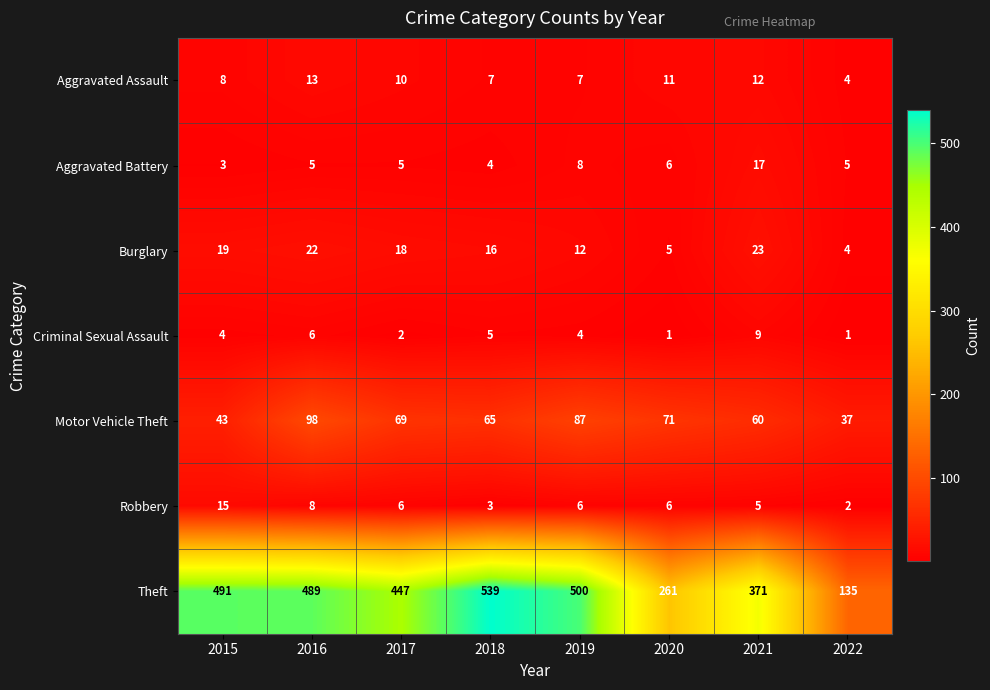

True or false: Aggravated Assault has a value of 11 at 2018.

False